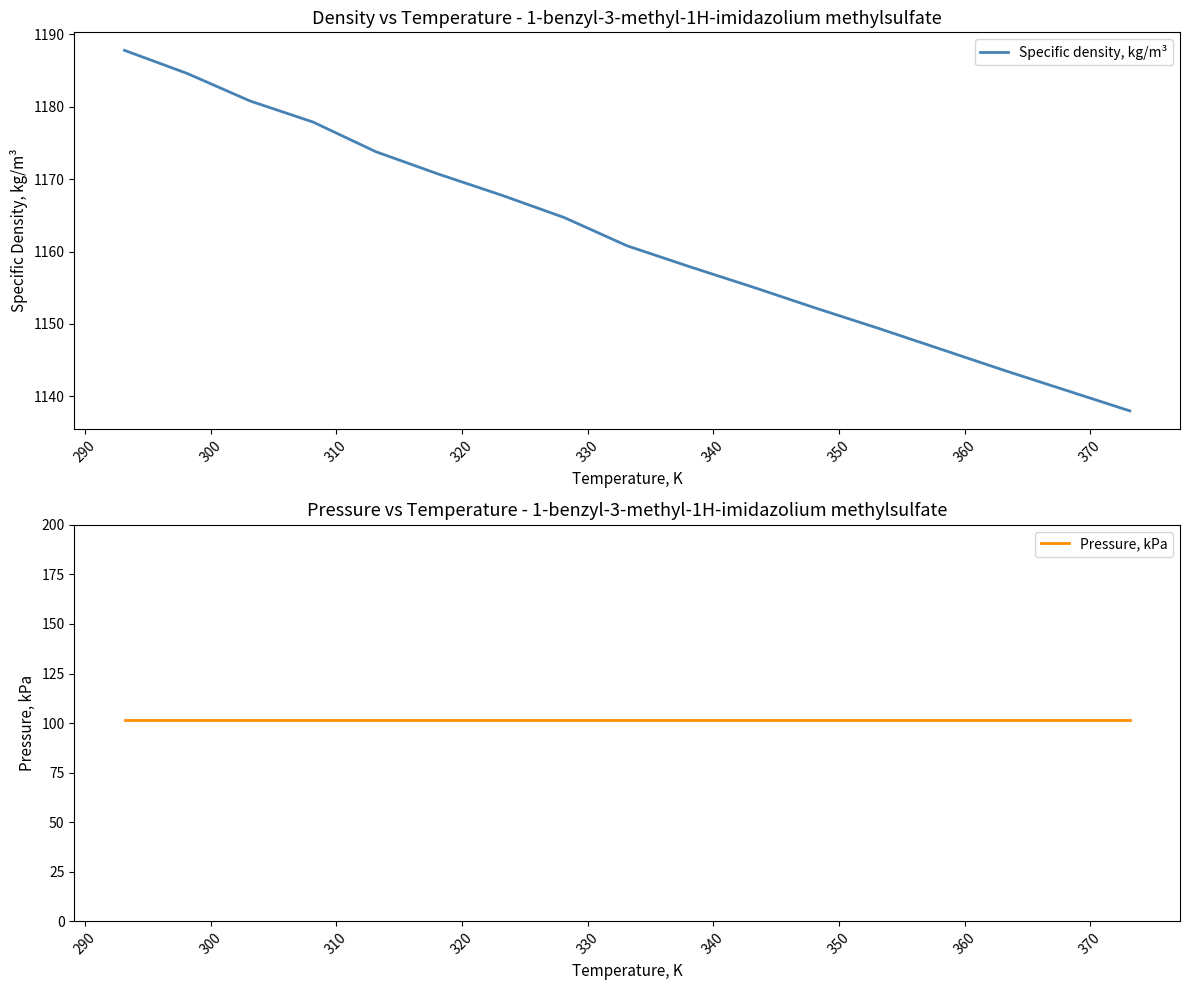

What is the maximum value for Specific density, kg/m³?

1187.8